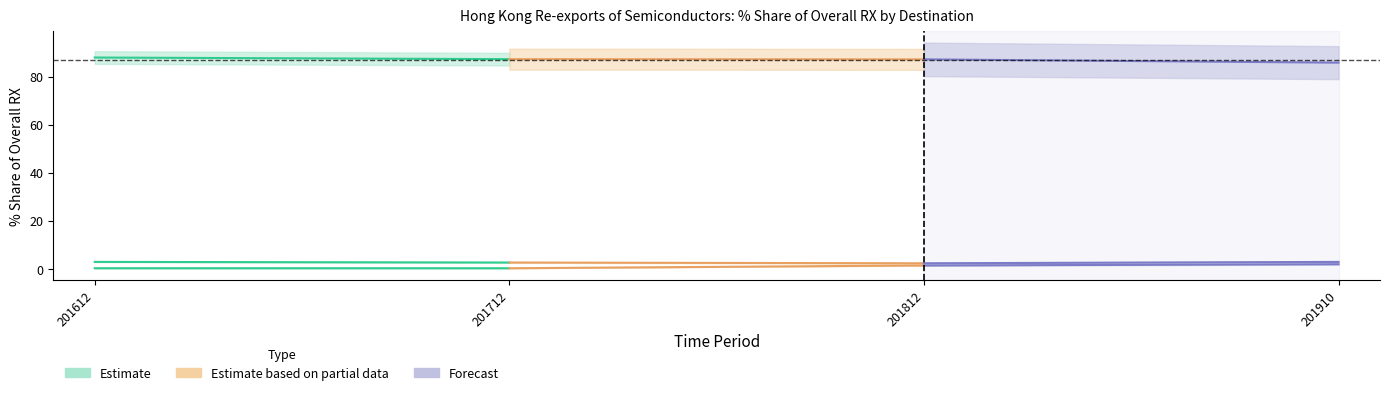

List the labels in order of 201910_% Share value, largest first.

CHINA, TAIWAN, INDIA, KOREA REP, SINGAPORE, U S A, VIETNAM, JAPAN, NETHERLANDS, MALAYSIA, THAILAND, GERMANY, PHILIPPINES, BRAZIL, FRANCE